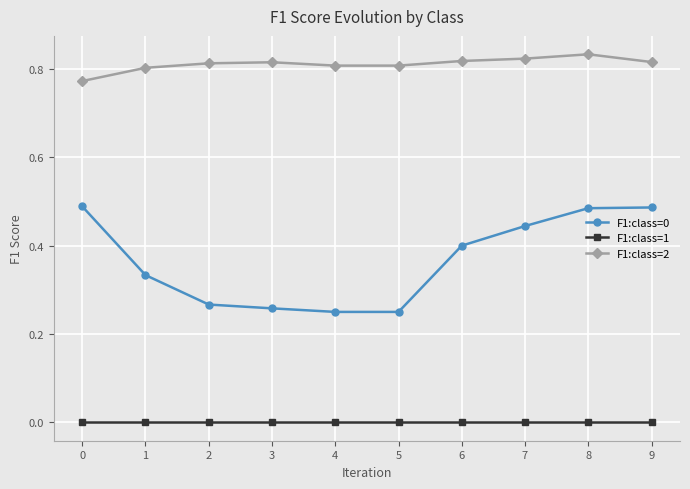

How many categories are shown in the chart?

10